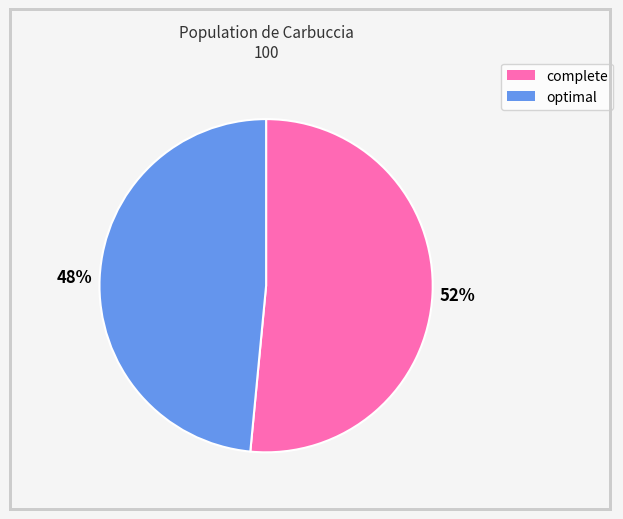

To the nearest percent, what is the average slice percentage?

50%